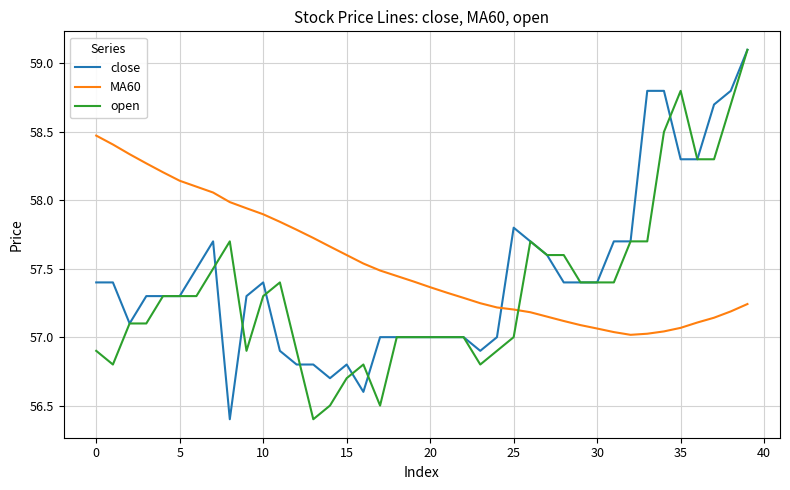

Count the number of data series in this chart.

3